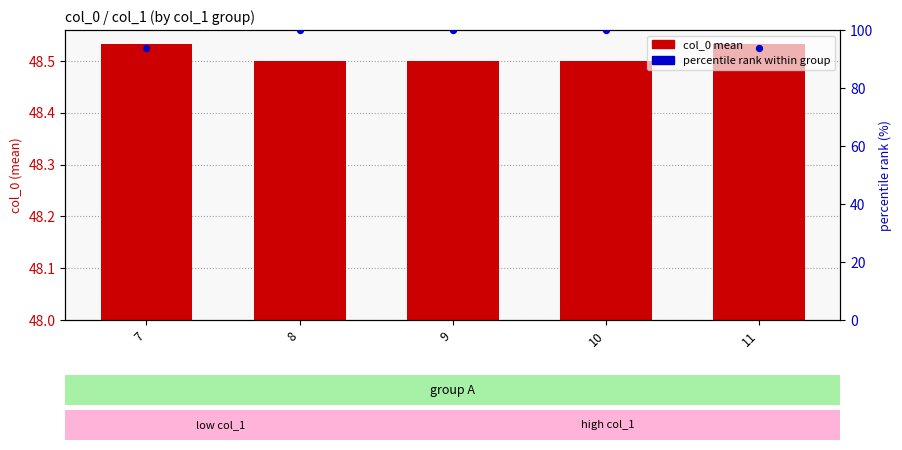

At which category is the sum across all series the highest?

8